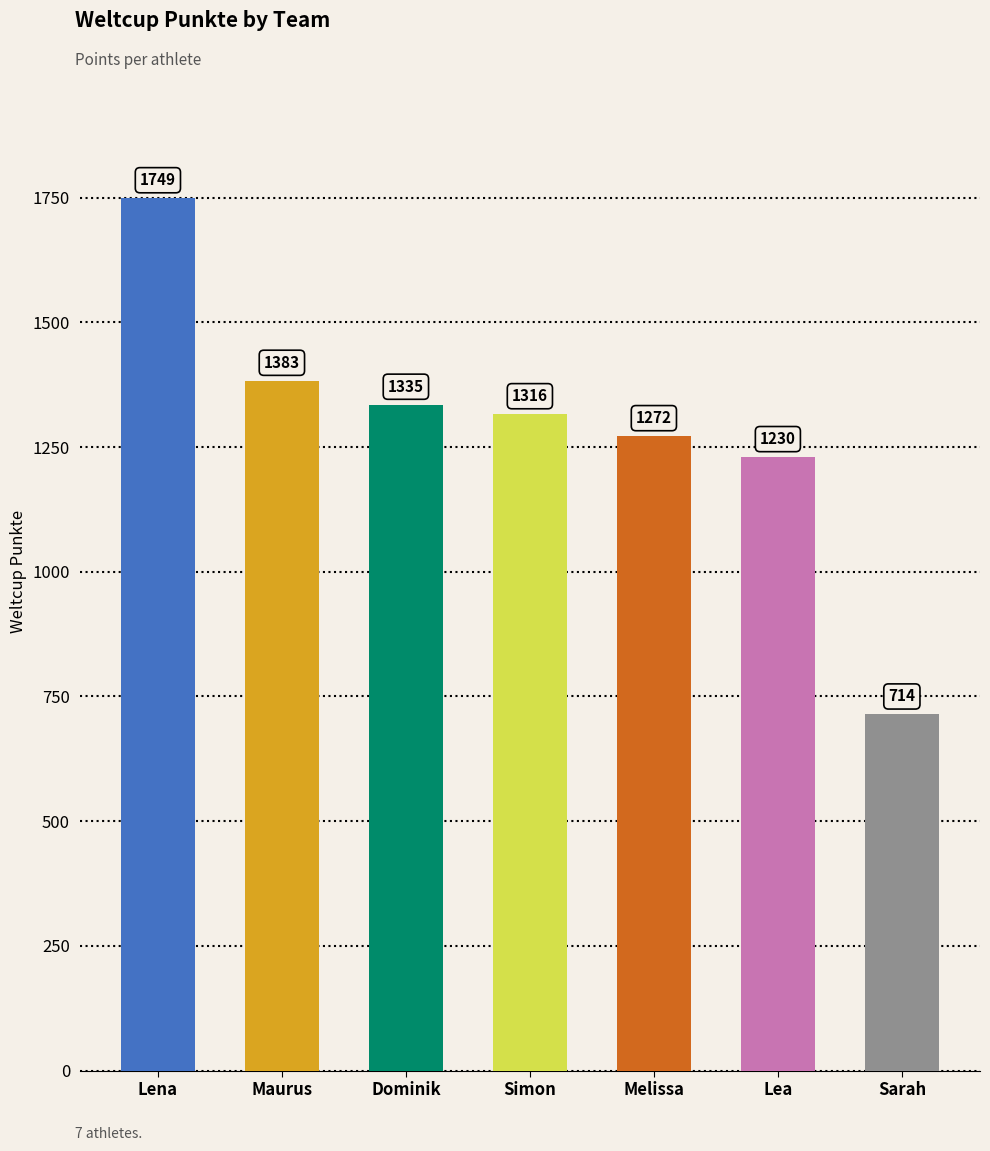

Which category has the lowest value across all series?

Sarah